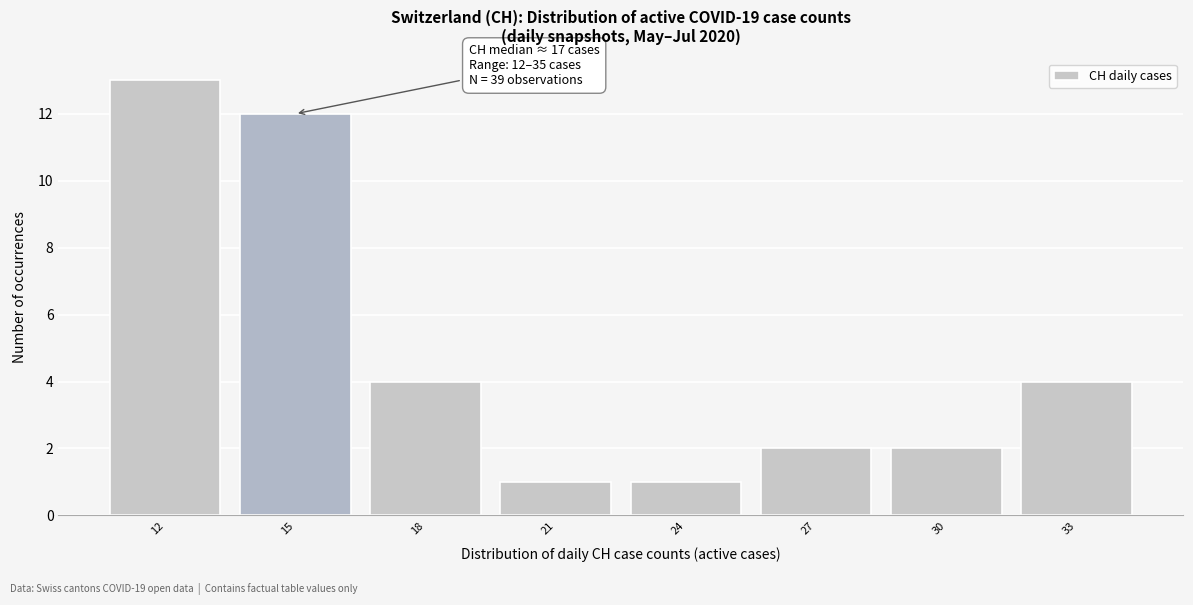

Reading left to right, list all the values displayed in this chart.

13	12	4	1	1	2	2	4